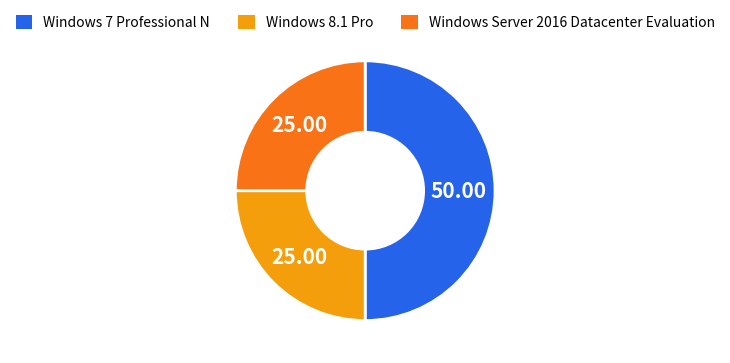

Between Windows 7 Professional N and Windows Server 2016 Datacenter Evaluation, which is larger?

Windows 7 Professional N